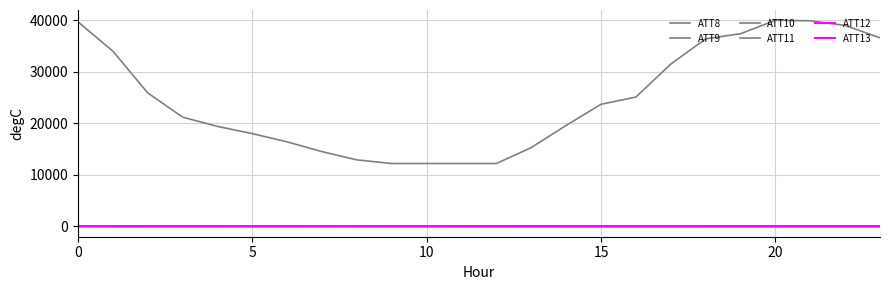

Is this an area chart (filled region under the line)?

No